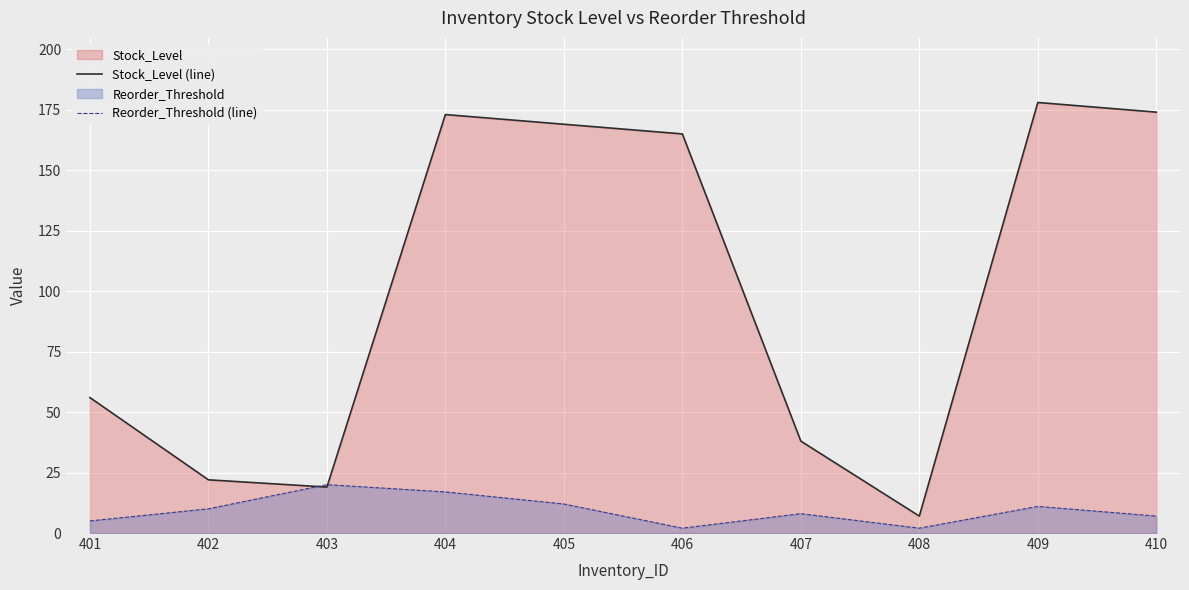

Rank the series by their maximum value, from highest to lowest.

Stock_Level (line), Reorder_Threshold (line)